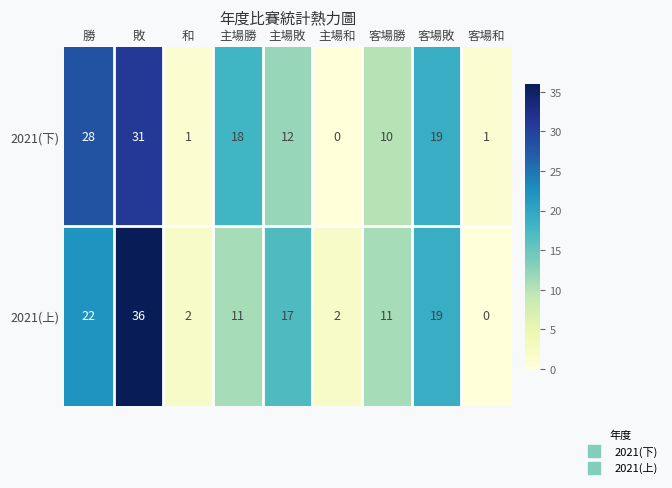

What is the difference between the 2021(上) values at 客場敗 and 和?

17